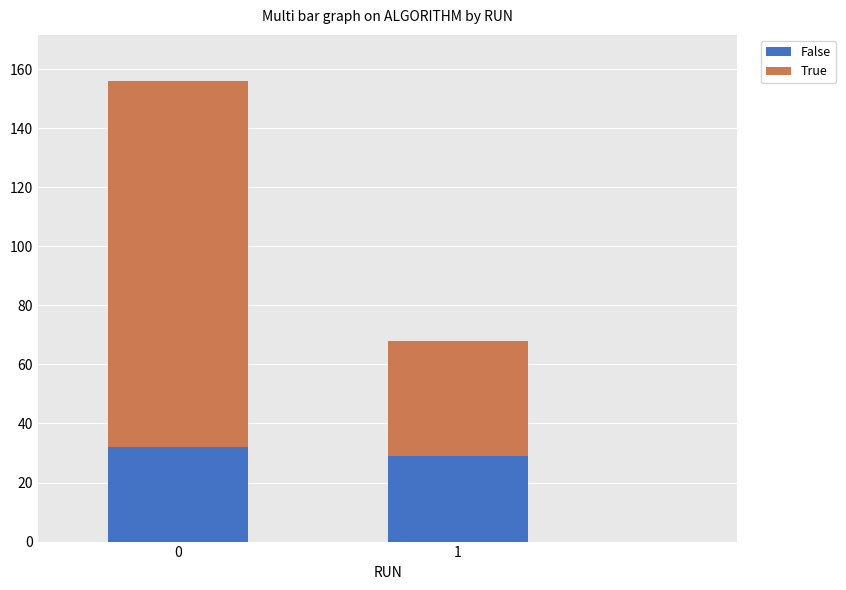

Reading left to right, list the values for the False series.

32	29